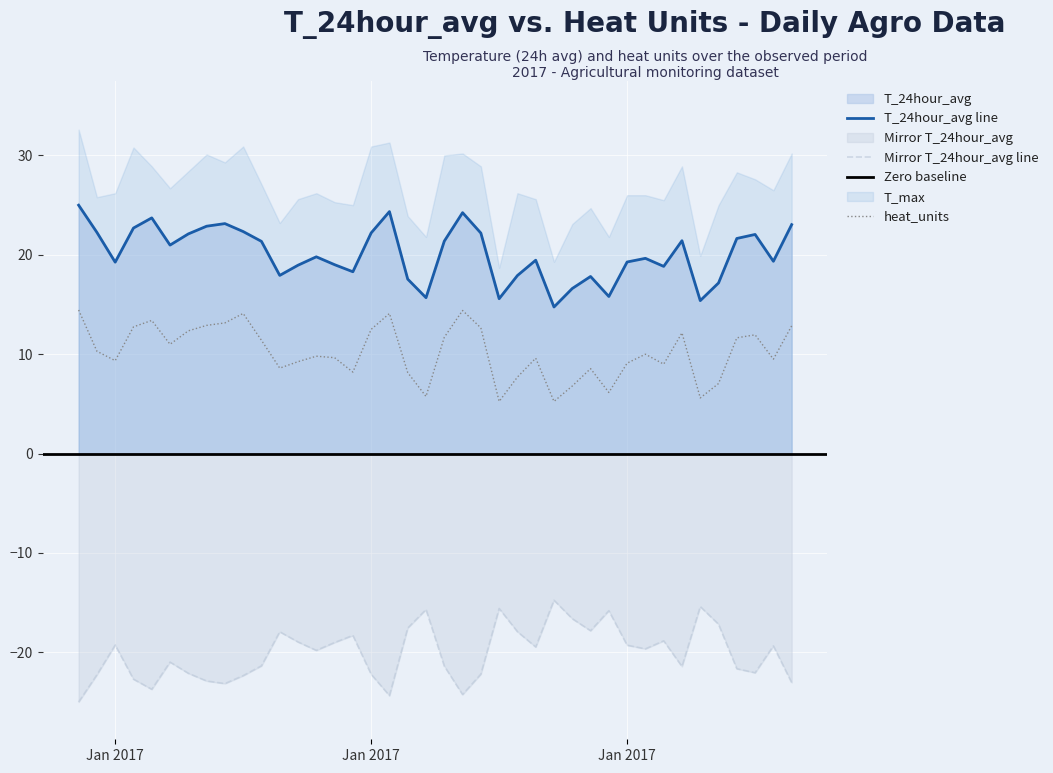

List the labels in order of T_24hour_avg value, smallest first.

2017-01-27, 2017-02-04, 2017-01-24, 2017-01-20, 2017-01-30, 2017-01-28, 2017-02-05, 2017-01-19, 2017-01-29, 2017-01-25, 2017-01-12, 2017-01-16, 2017-02-02, 2017-01-13, 2017-01-15, 2017-01-03, 2017-01-31, 2017-02-08, 2017-01-26, 2017-02-01, 2017-01-14, 2017-01-06, 2017-01-11, 2017-01-21, 2017-02-03, 2017-02-06, 2017-02-07, 2017-01-07, 2017-01-23, 2017-01-17, 2017-01-02, 2017-01-10, 2017-01-04, 2017-01-08, 2017-02-09, 2017-01-09, 2017-01-05, 2017-01-22, 2017-01-18, 2017-01-01